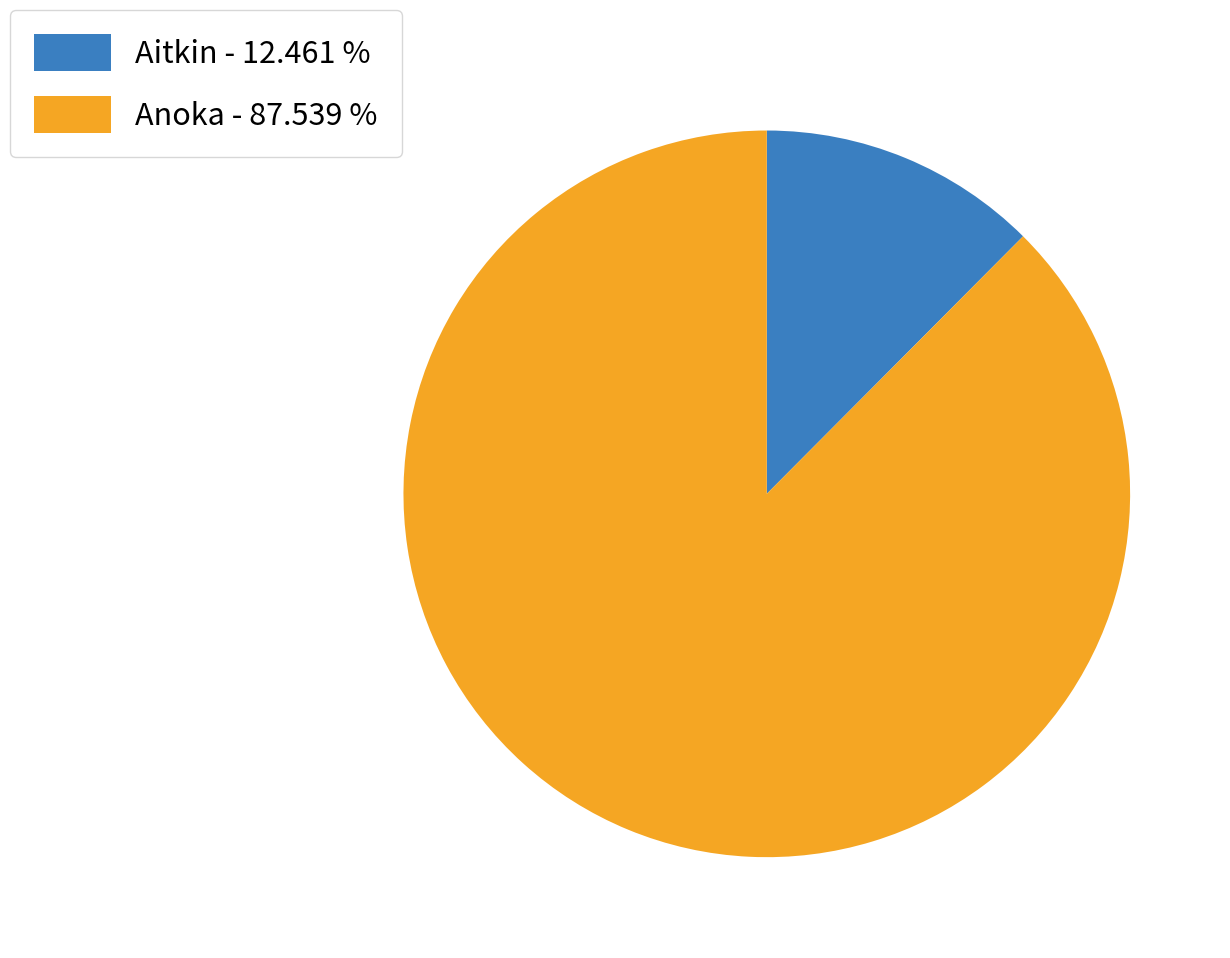

What is the ratio of the value at Anoka - 87.539 % to the value at Aitkin - 12.461 %?

7.0